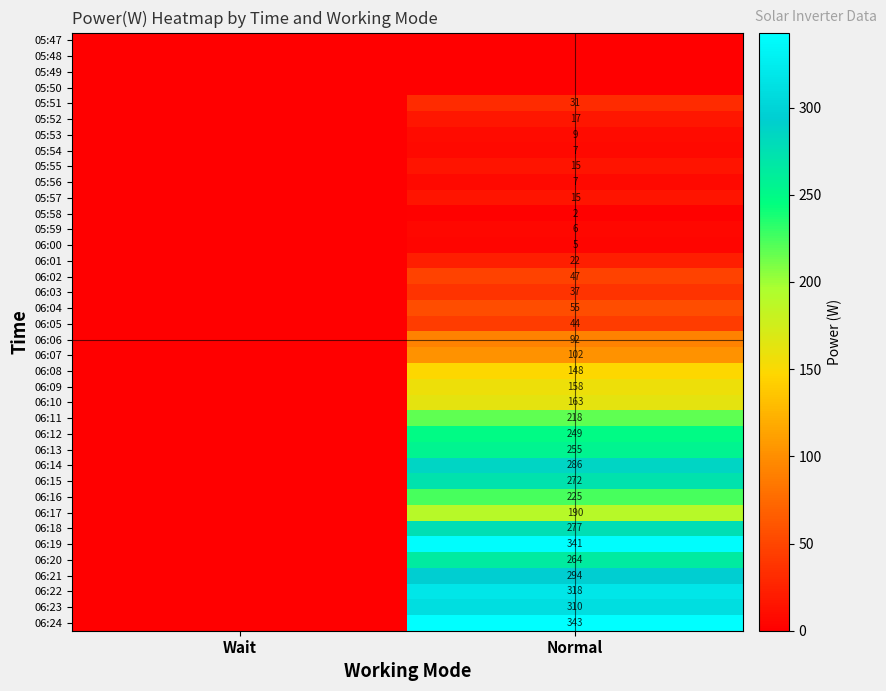

The value of 05:54 at Normal is 3. True or false?

False